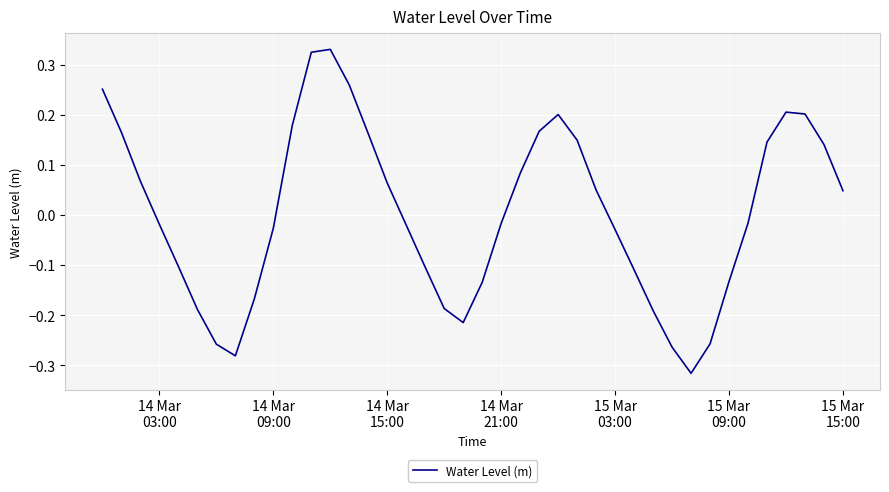

What is the difference between the maximum and minimum values?

0.6